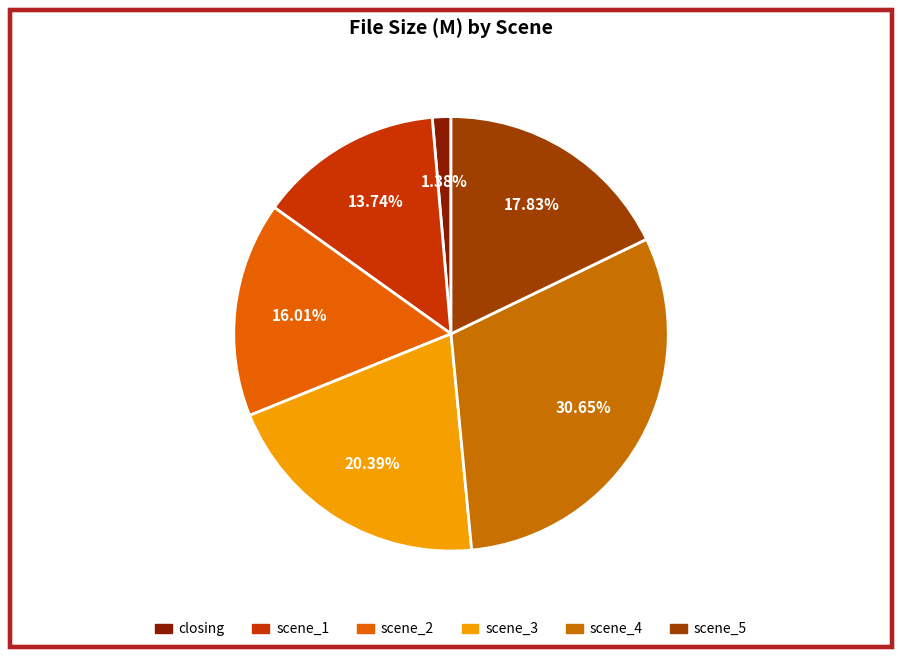

How many segments does this pie chart have?

6